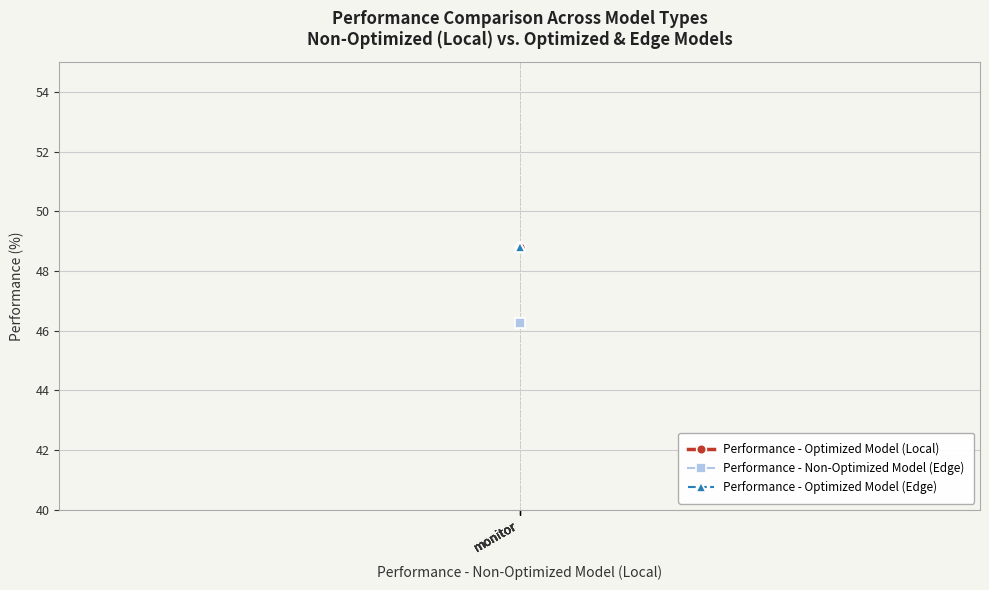

List the series in order of their peak value, highest first.

Performance - Optimized Model (Local), Performance - Optimized Model (Edge), Performance - Non-Optimized Model (Edge)